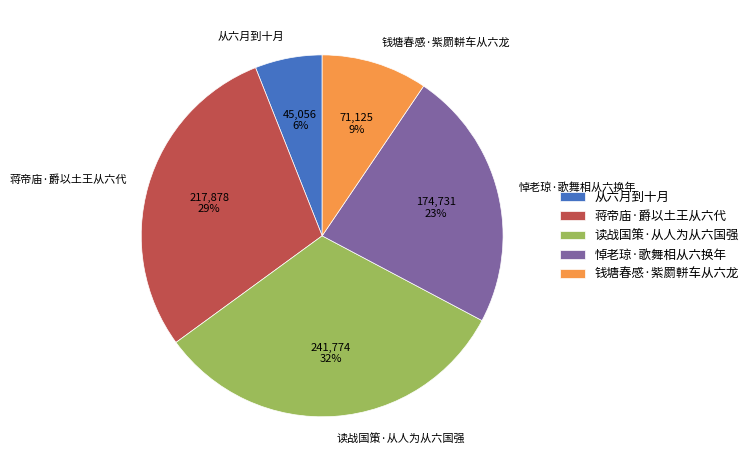

Between 悼老琼·歌舞相从六换年 and 钱塘春感·紫罽軿车从六龙, which is larger?

悼老琼·歌舞相从六换年